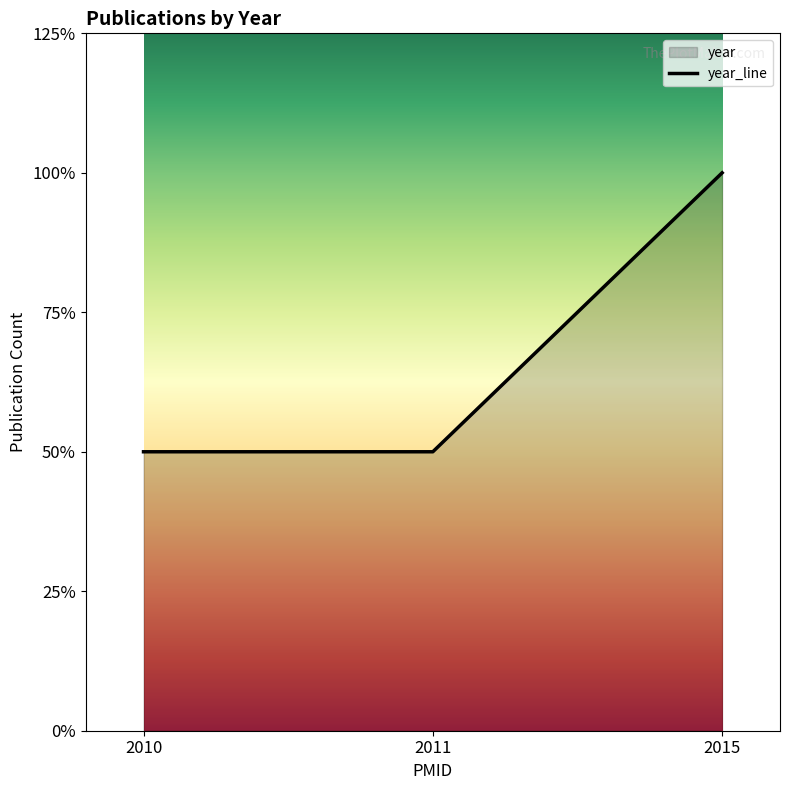

Rank the categories by value from highest to lowest.

2015, 2010, 2011